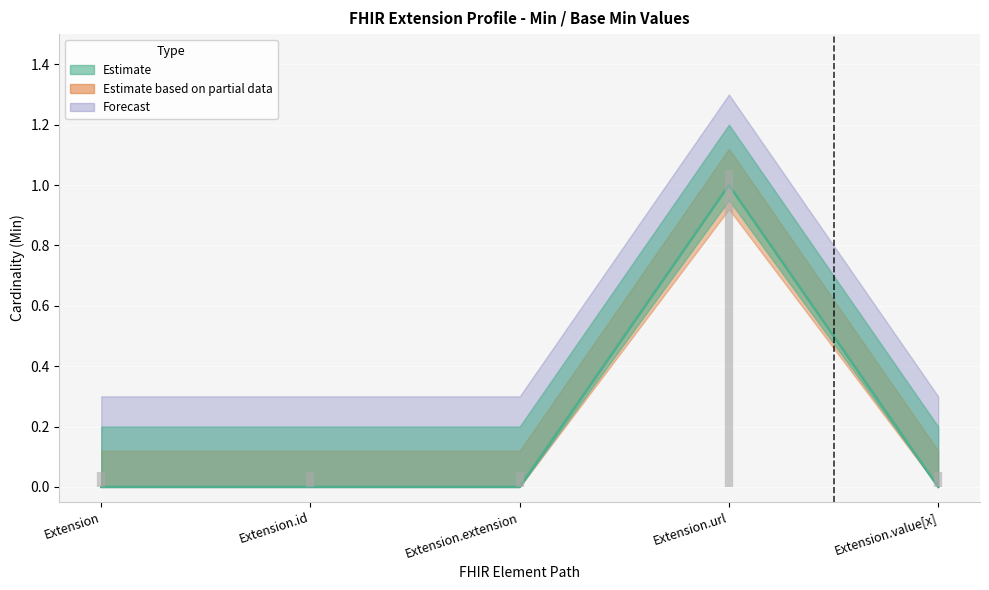

List the labels in order of value, largest first.

Extension.url, Extension, Extension.id, Extension.extension, Extension.value[x]